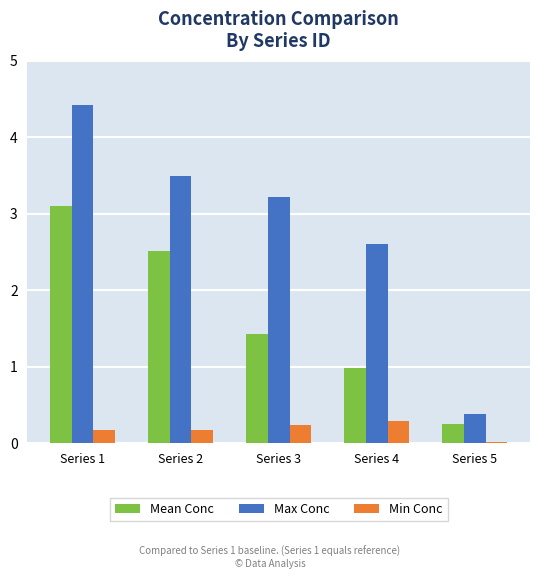

The value of Max Conc at Series 5 is 0.4. True or false?

True